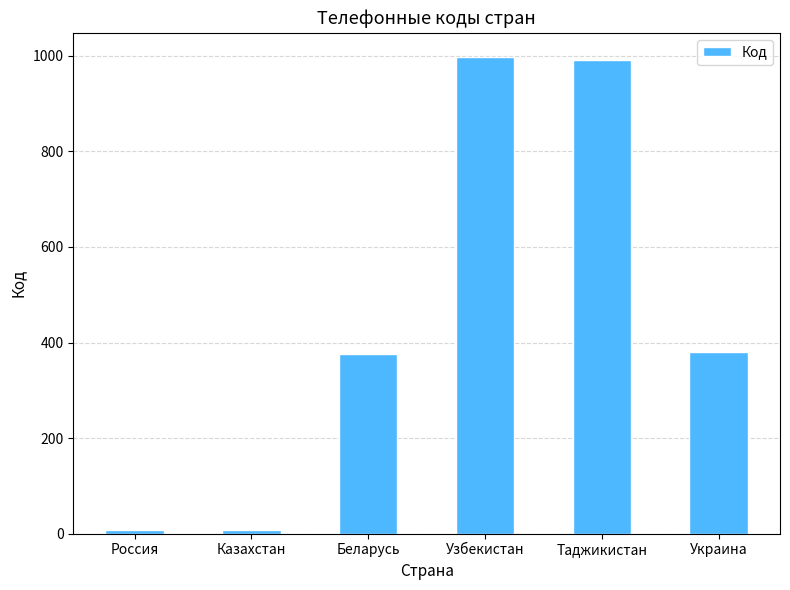

What is the change in value from Узбекистан to Украина?

-618